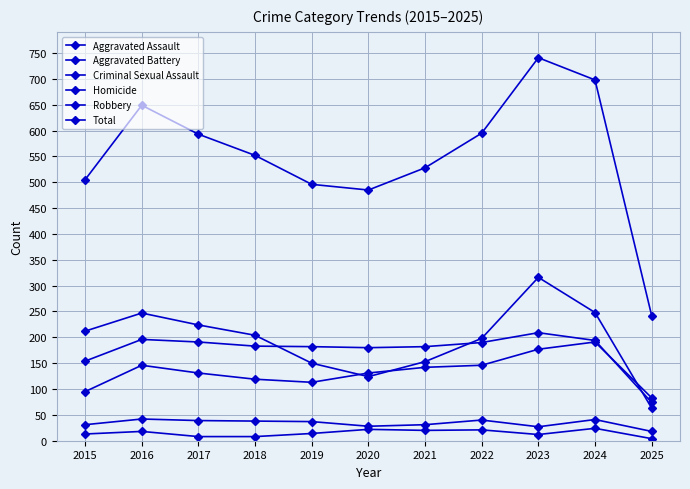

What is the sum of all Total values?

6084